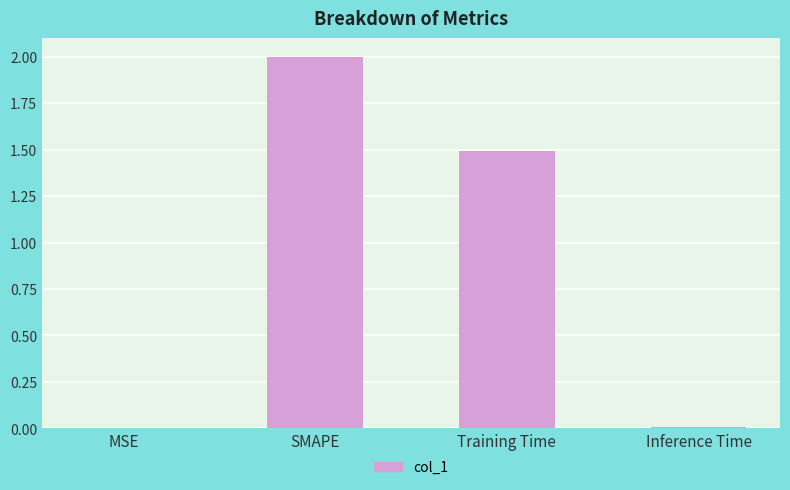

The chart shows a value of 2.0 at SMAPE. True or false?

True